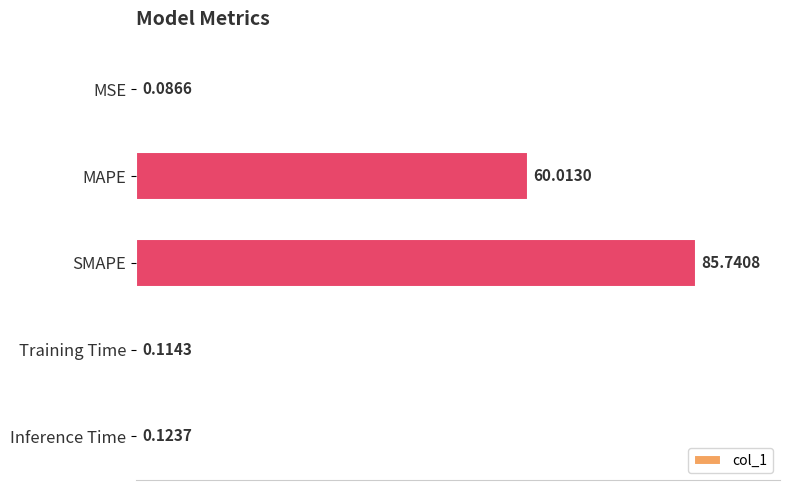

Where is the data nearest to the value 42?

MAPE